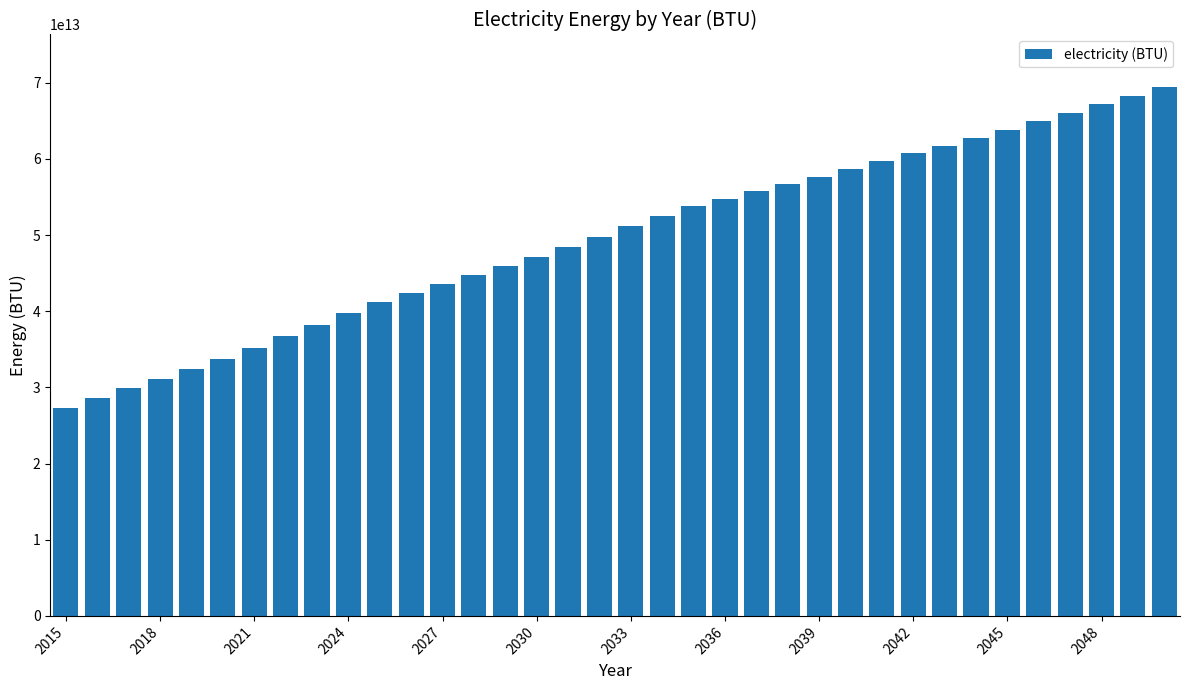

How many bars are there in total?

36